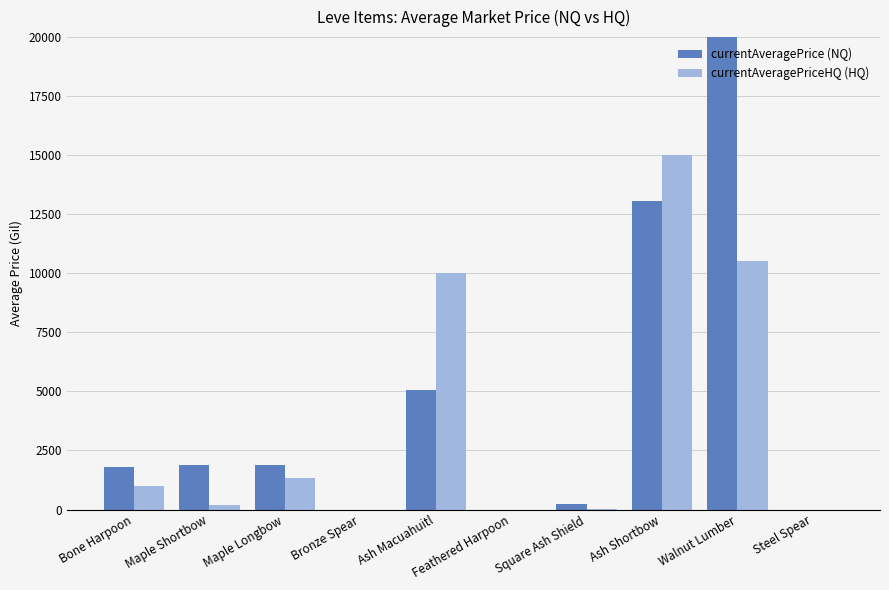

True or false: currentAveragePriceHQ (HQ) has a value of 1350.0 at Maple Longbow.

True